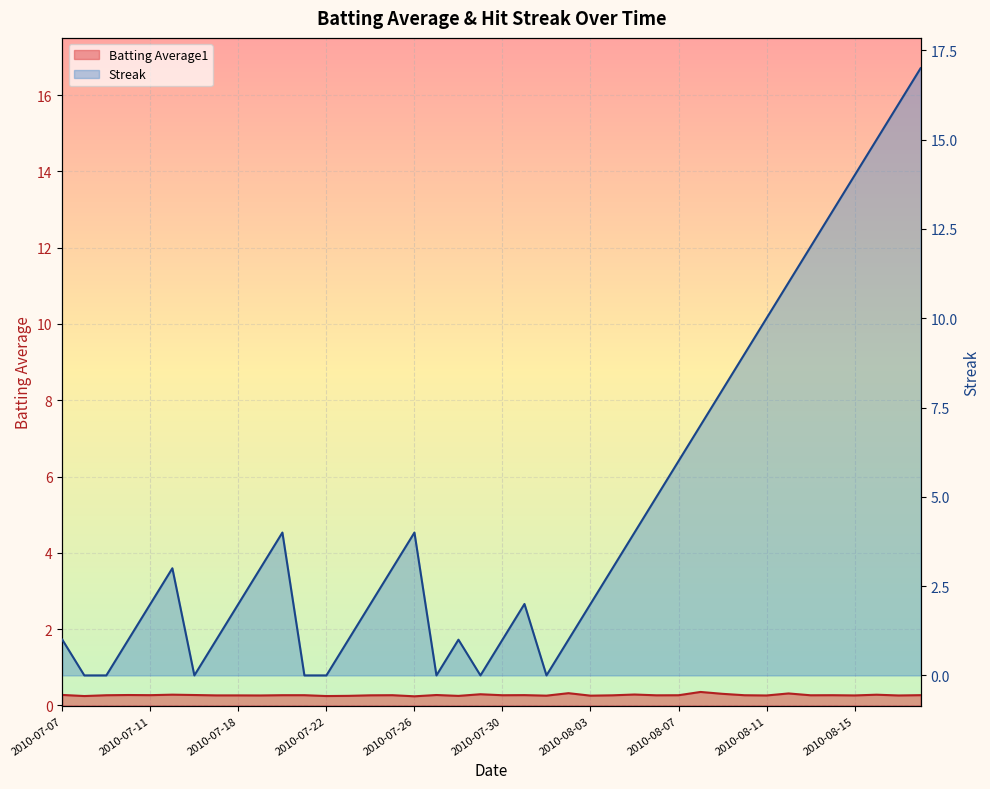

How many values in the Streak series are below 3?

20